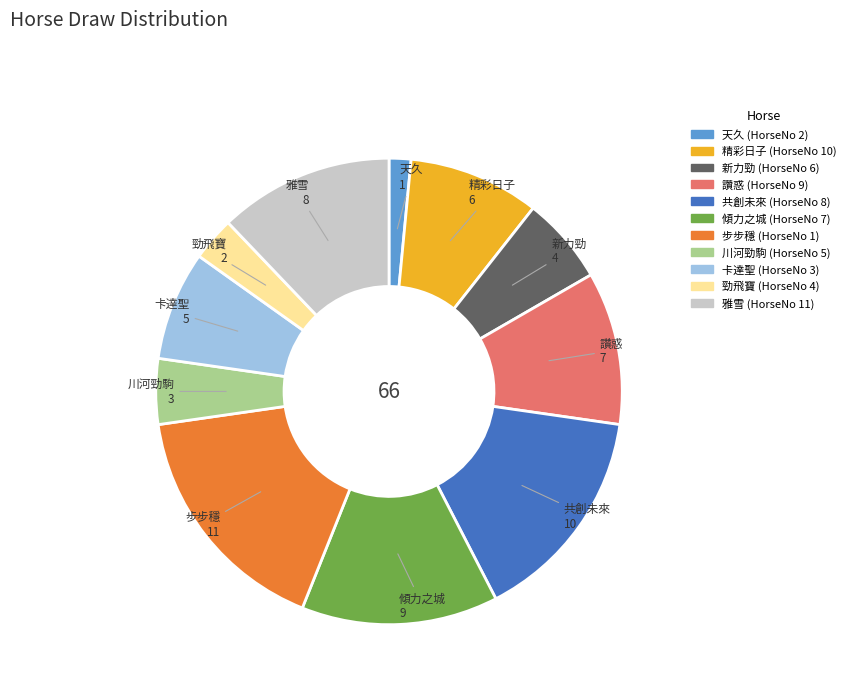

Does any single category account for the majority?

No